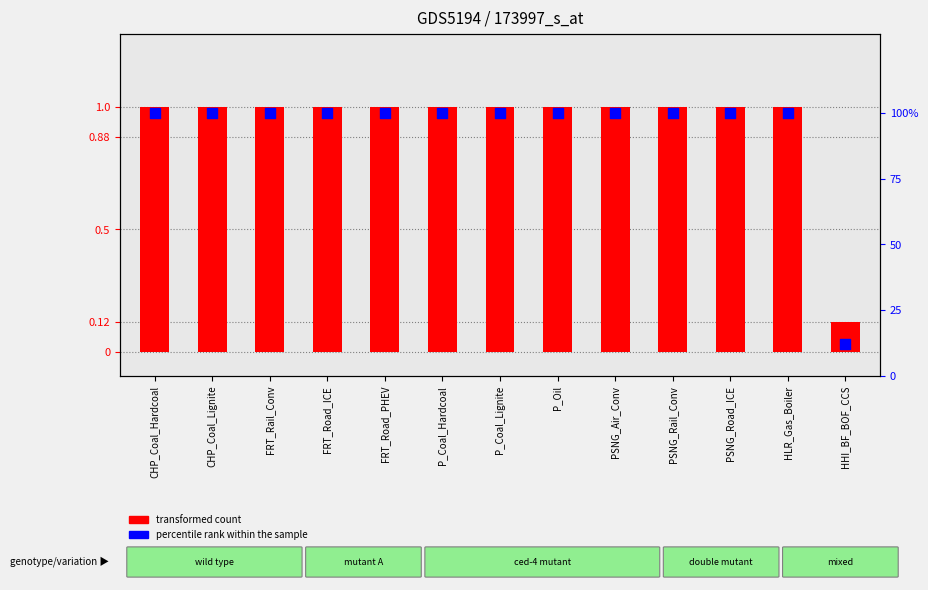

What are all the series names shown in the legend?

transformed count, percentile rank within the sample